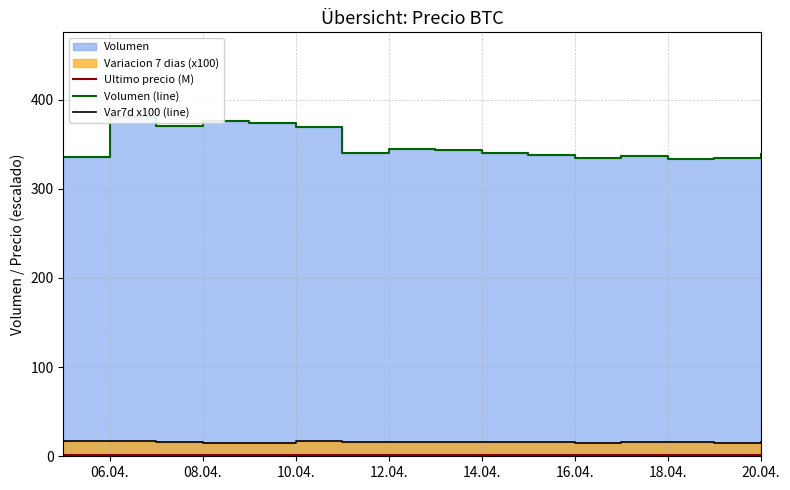

The Ultimo precio (M) series shows 1.5 at 18.04.. True or false?

True